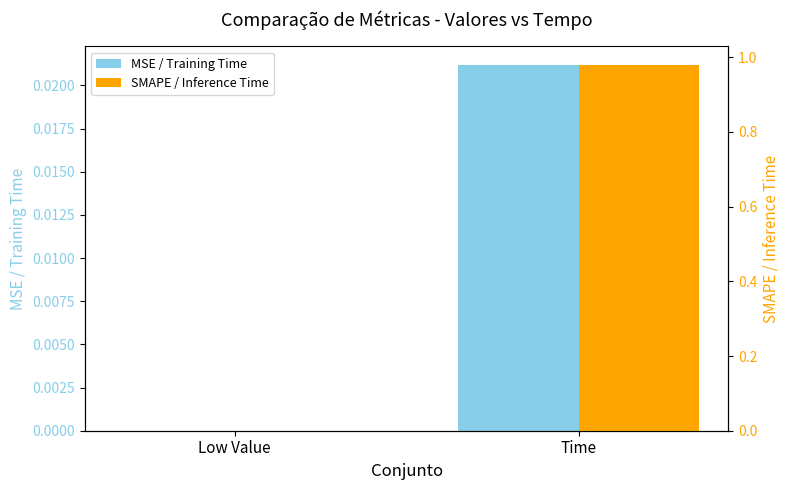

Does the chart contain stacked bars?

No